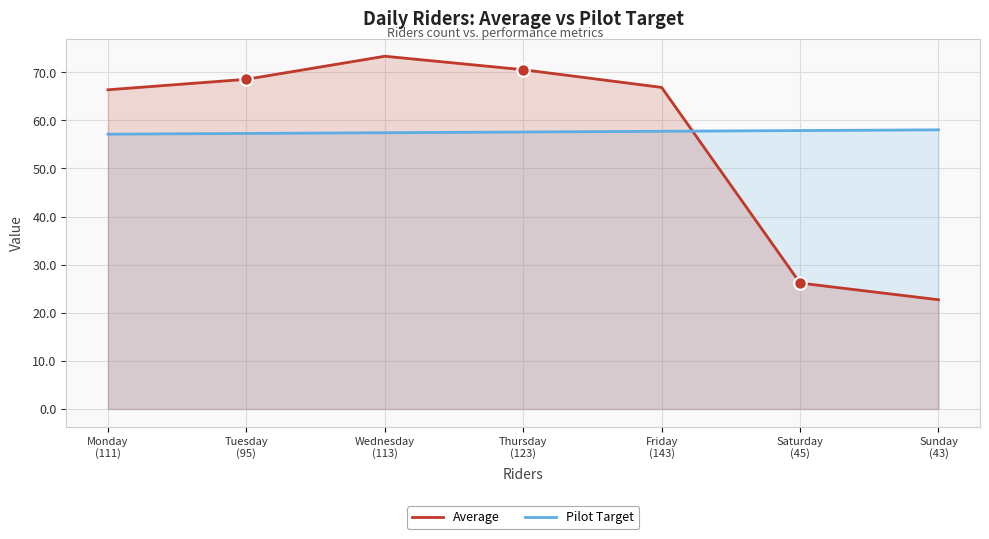

What is the total value across all series at Monday
(111)?

123.5